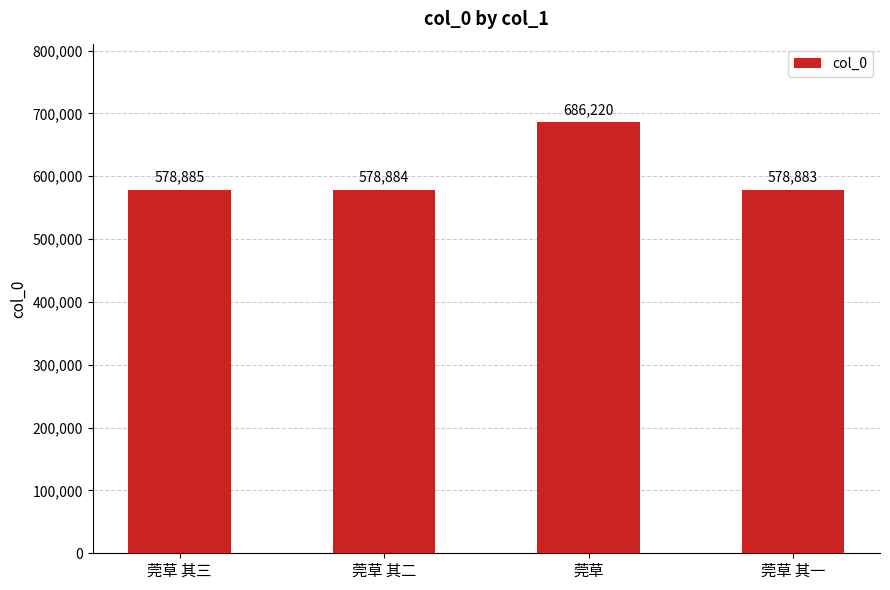

What is the approximate value at 莞草, to the nearest 100?

686200